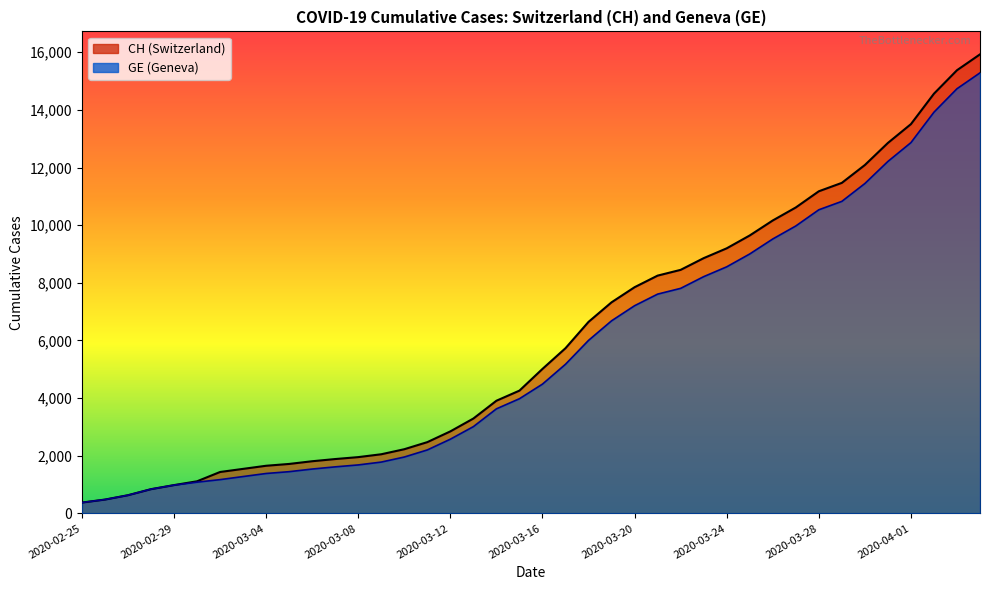

What is the label of the 1st point from the left?

2020-02-25